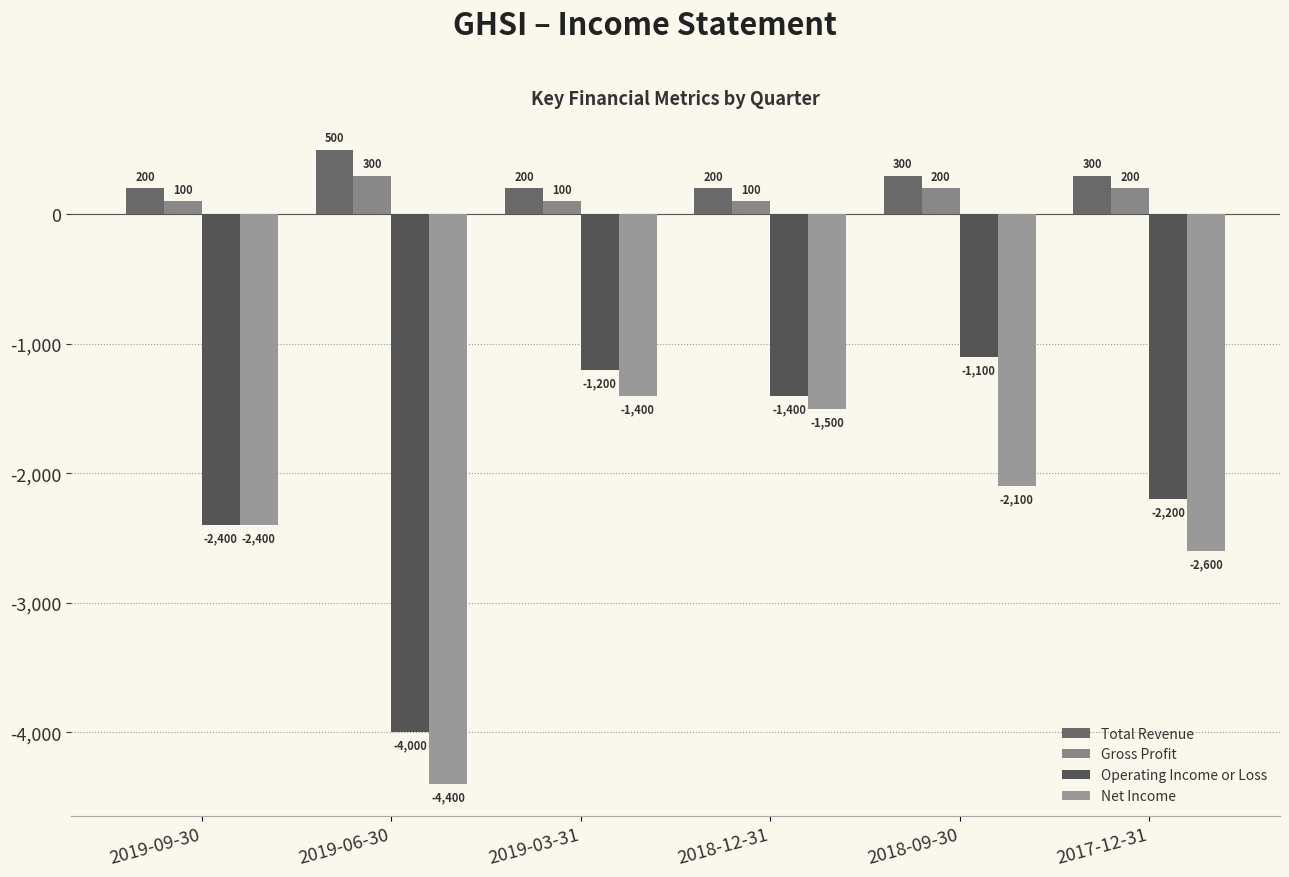

Between 2019-06-30 and 2019-03-31, which is larger?

2019-06-30